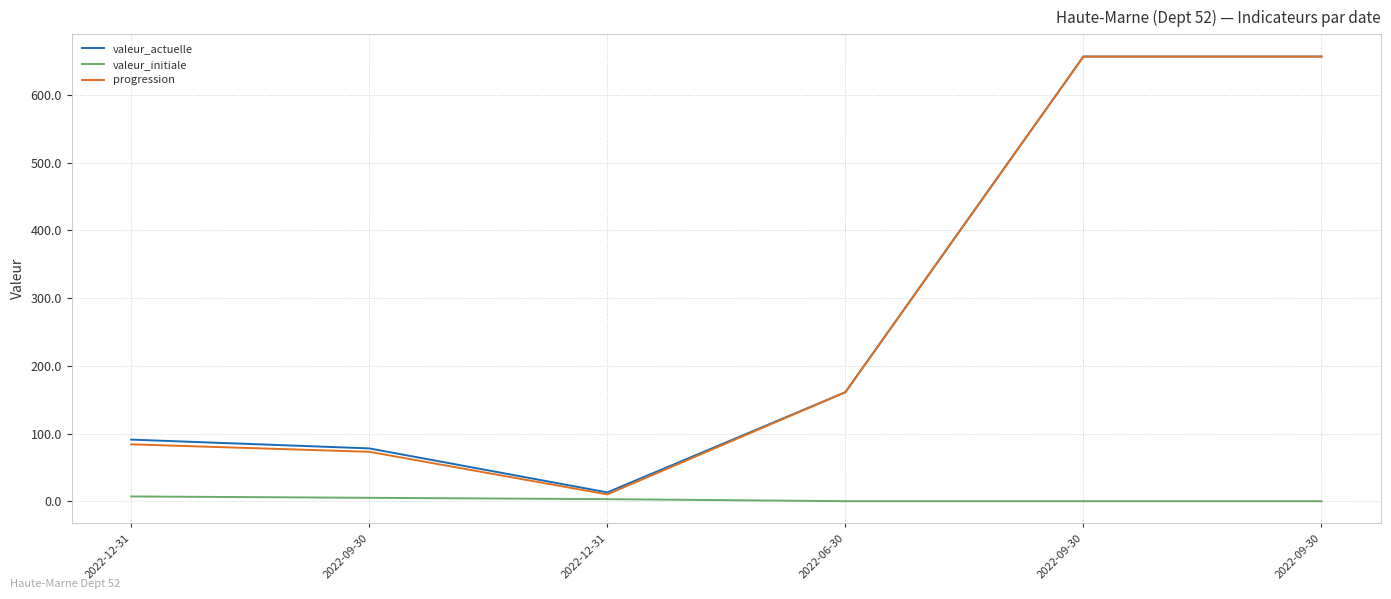

Is this an area chart (filled region under the line)?

No